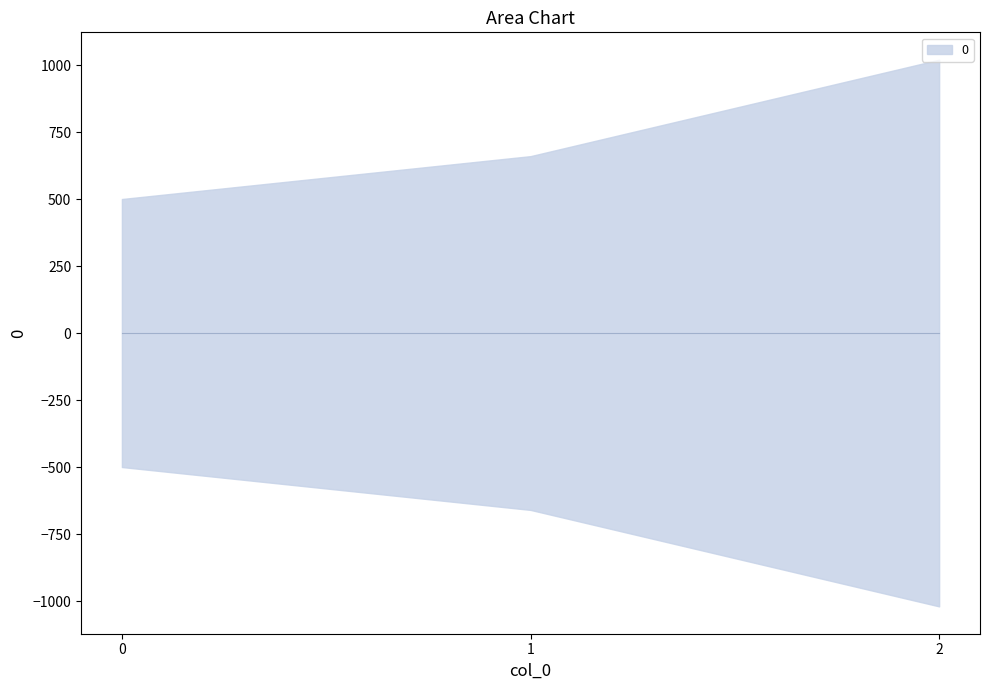

At which label does the data first exceed 660?

2